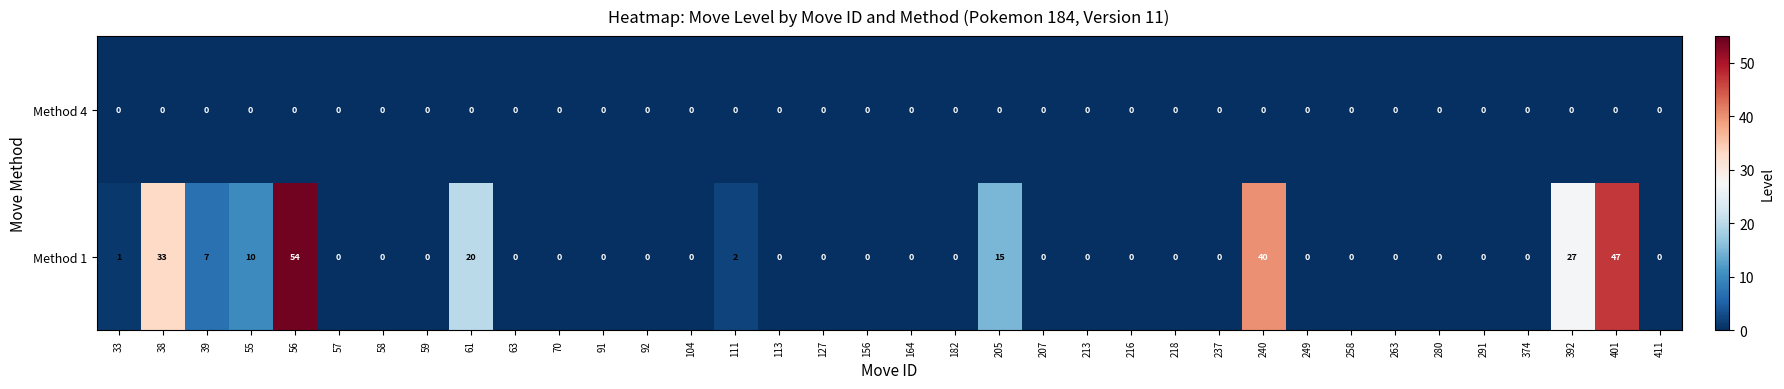

Which label corresponds to the largest value in the chart?

56